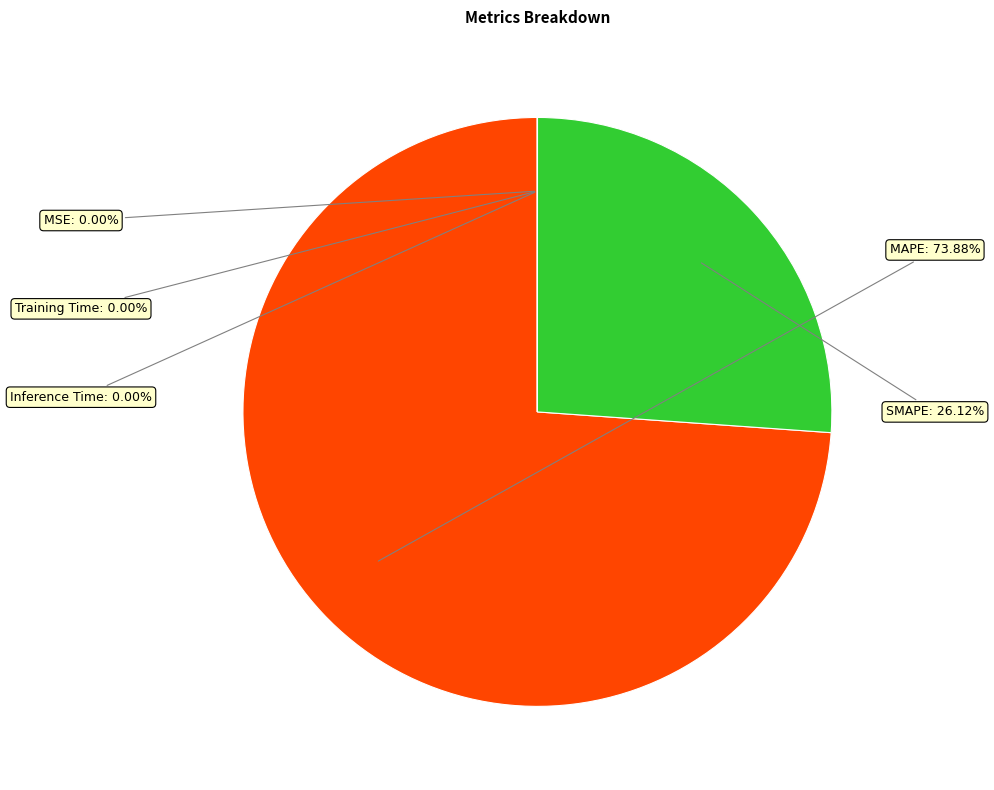

Between MAPE and SMAPE, which is larger?

MAPE